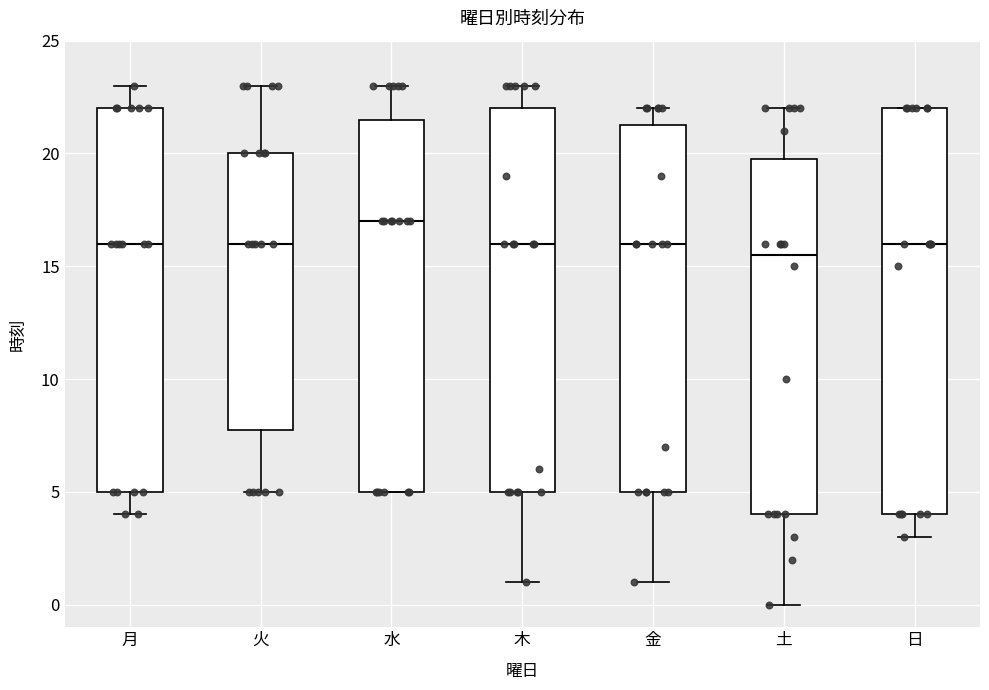

Comparing the boxes themselves (not the whiskers), which one is the tallest?

日